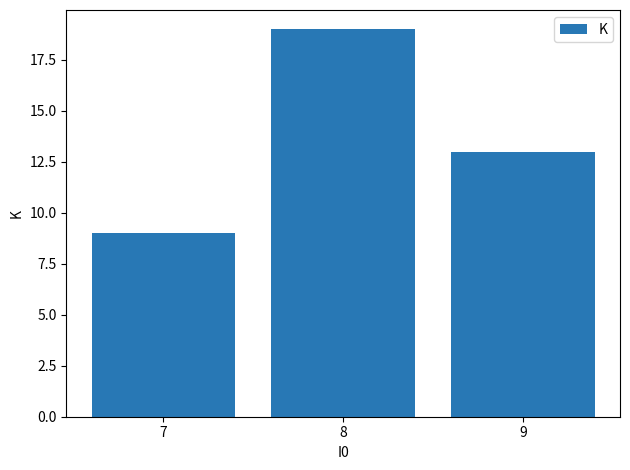

Approximately how many times larger is the value at 8 compared to 9?

1.5